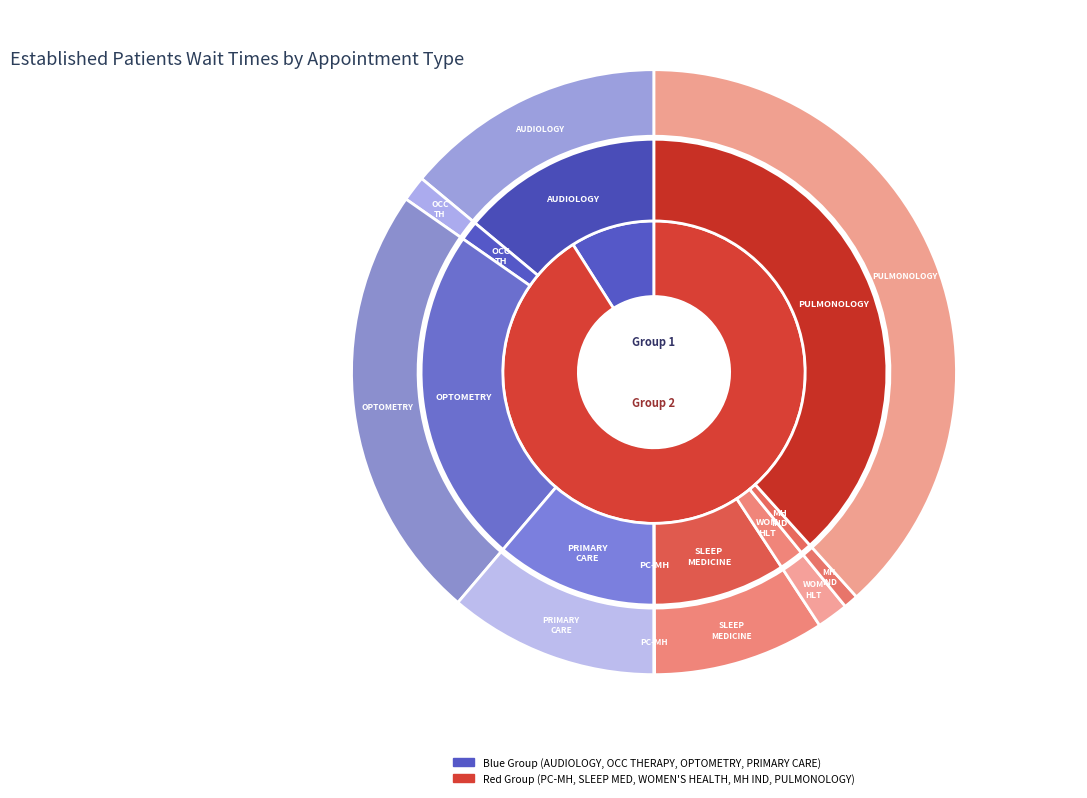

Is OCCUPATIONAL THERAPY the majority of the pie?

No